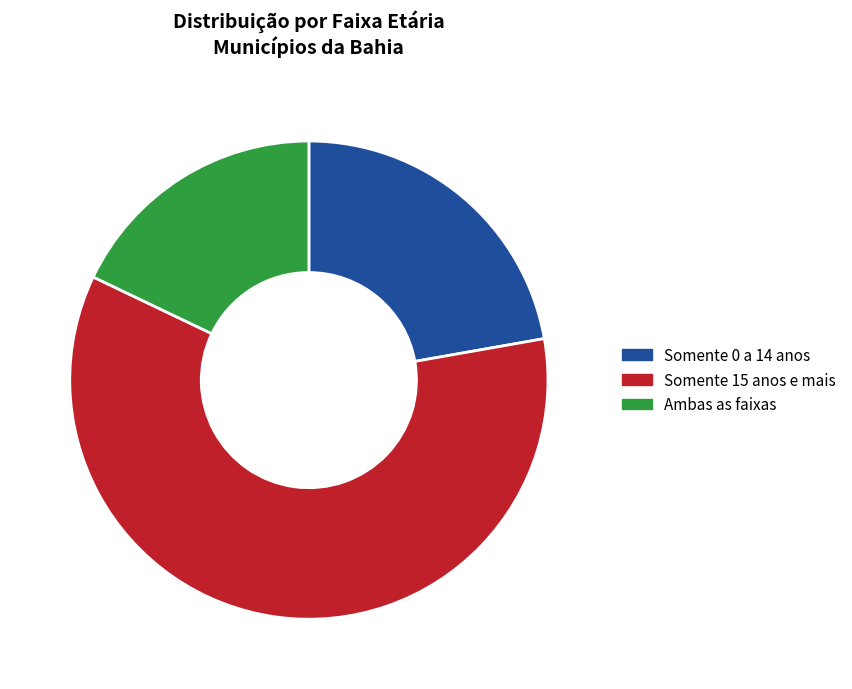

How many slices are in this pie chart?

3